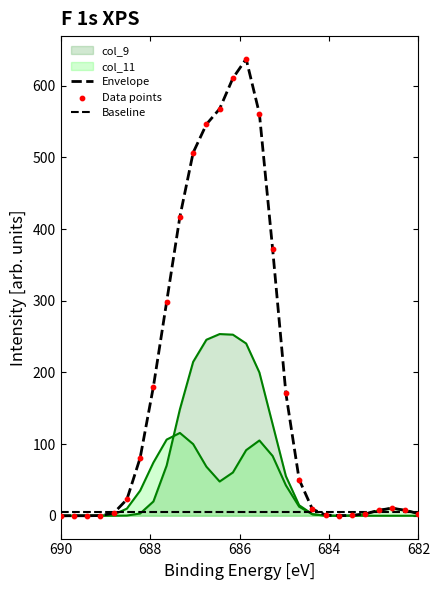

Is the value of Data points at 12 greater than the value of Baseline at 22?

Yes